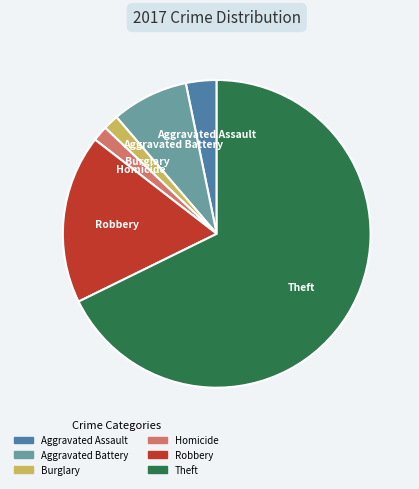

Is there a majority slice in this chart?

Yes